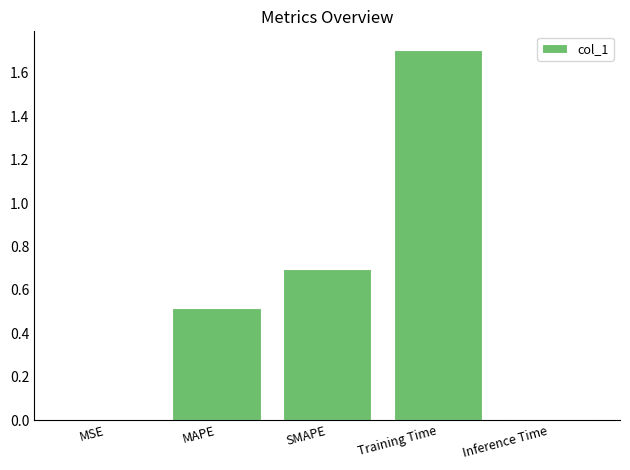

What is the change in value from MSE to MAPE?

+0.5